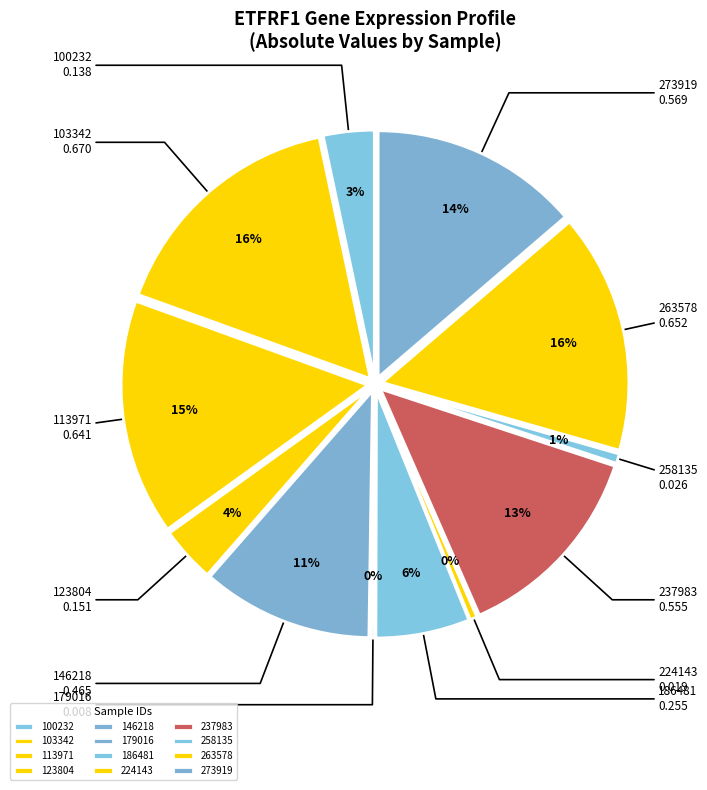

Rank the categories by value from lowest to highest.

179016, 224143, 258135, 100232, 123804, 186481, 146218, 237983, 273919, 113971, 263578, 103342